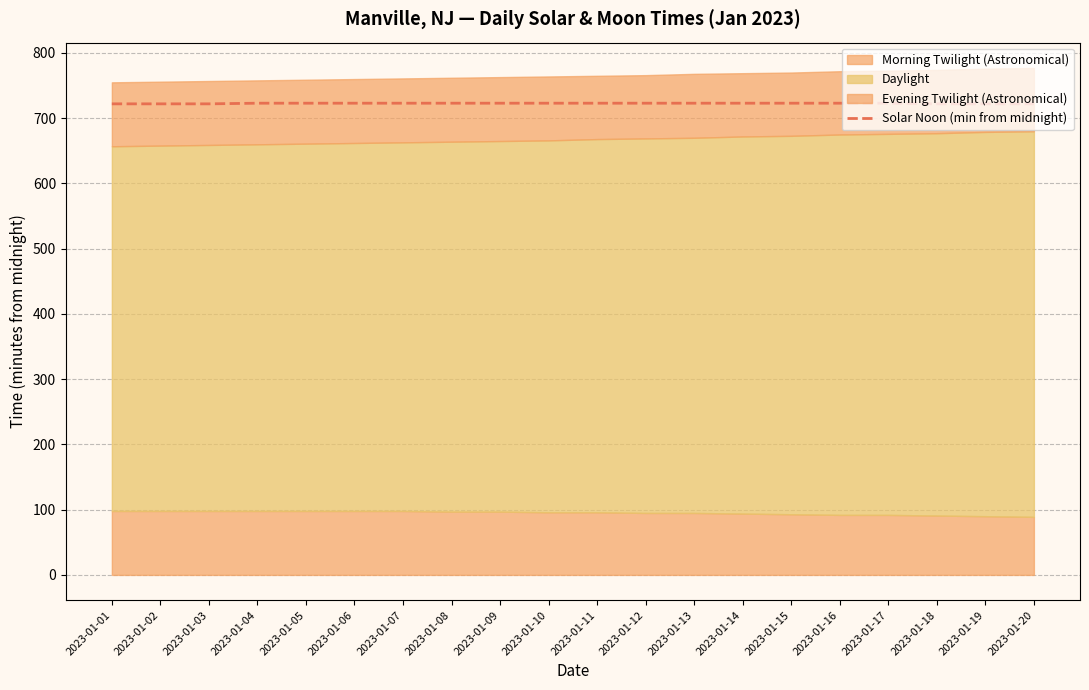

What is the ratio of the value at 2023-01-18 to the value at 2023-01-07?

1.0